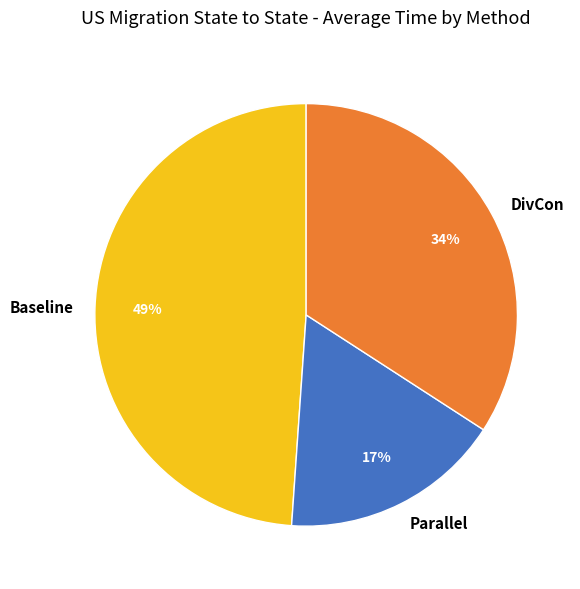

True or false: DivCon accounts for 26% of the total.

False